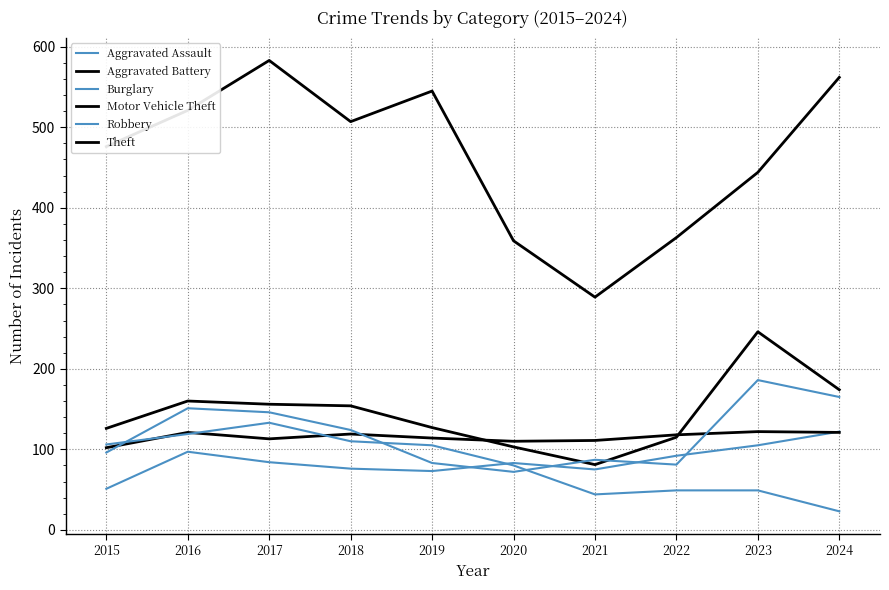

What is the difference between the maximum and second lowest values in the Aggravated Battery series?

12